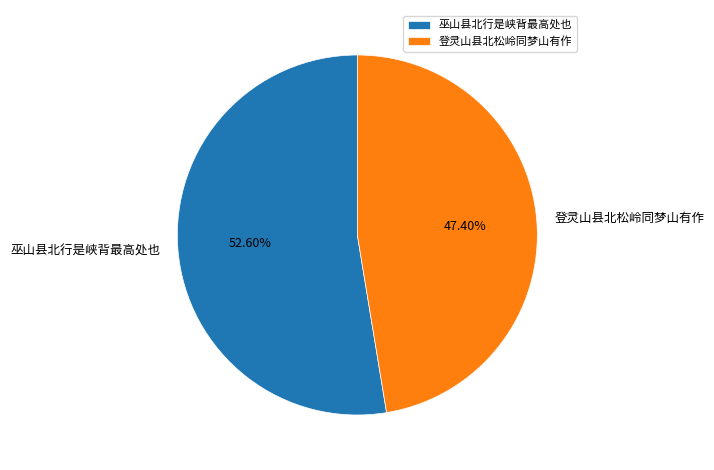

Approximately how many times larger is the value at 巫山县北行是峡背最高处也 compared to 登灵山县北松岭同梦山有作?

1.1